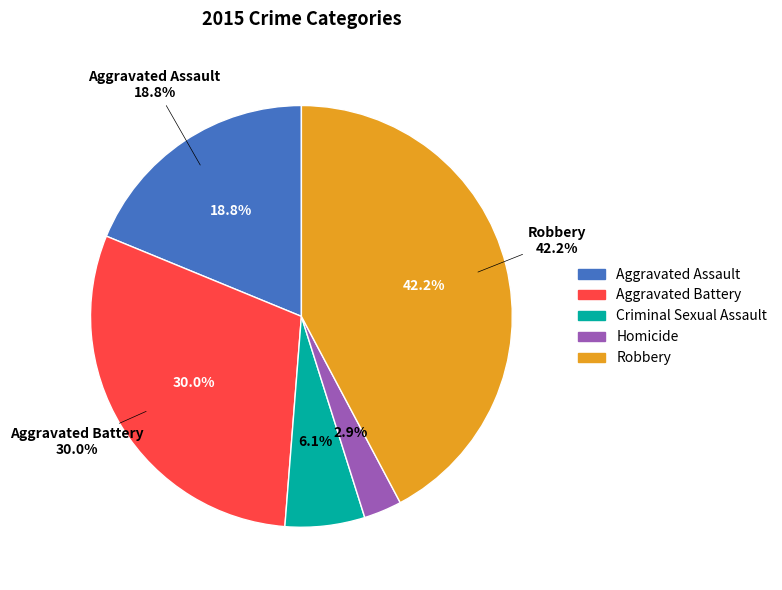

Is there a majority slice in this chart?

No